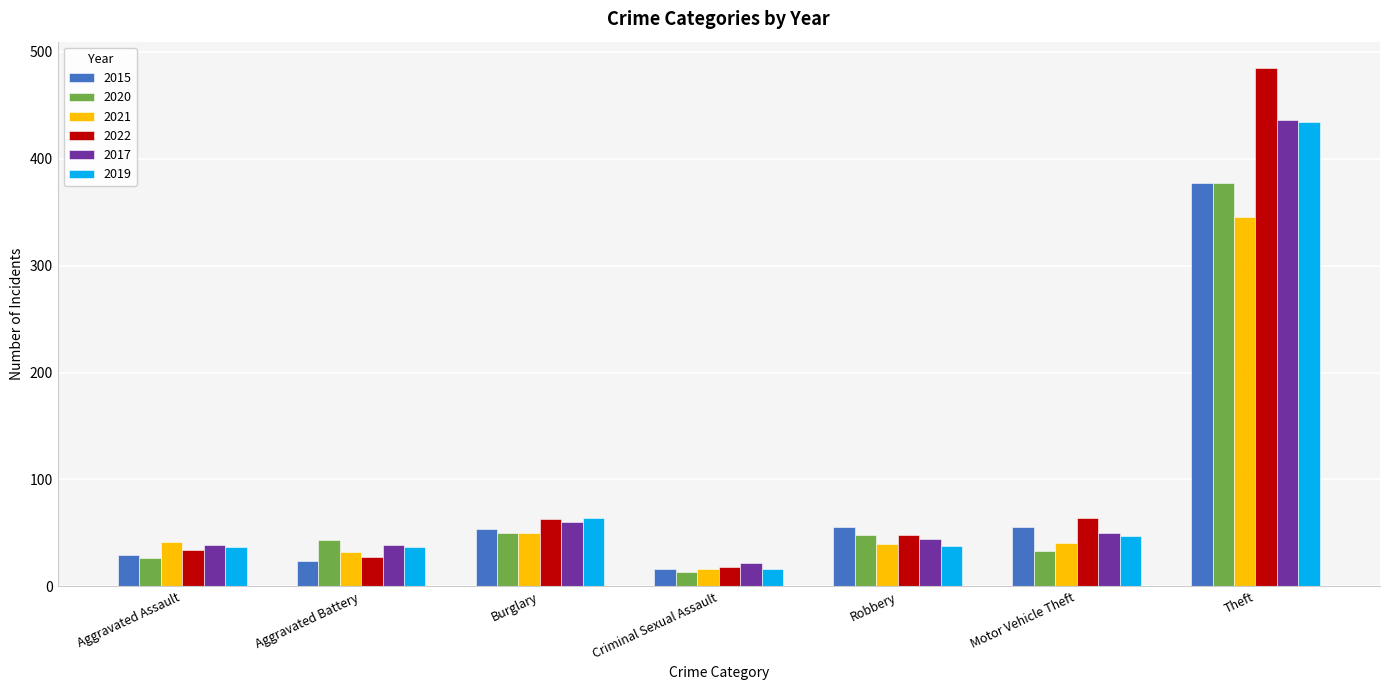

True or false: 2022 has a value of 9 at Aggravated Battery.

False